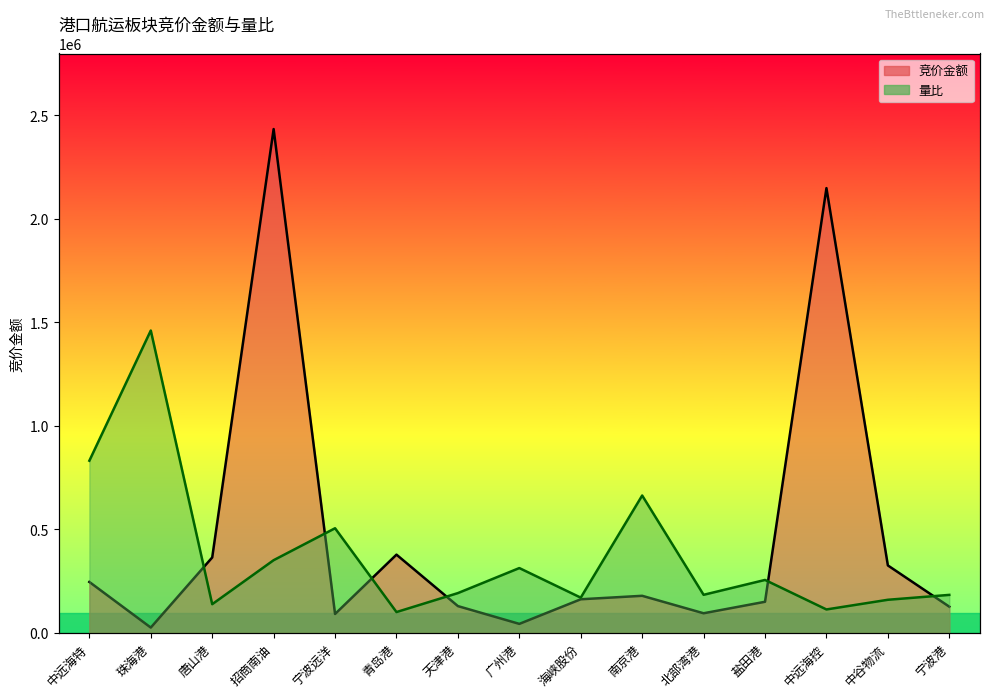

At how many categories does at least one series exceed 482097?

6